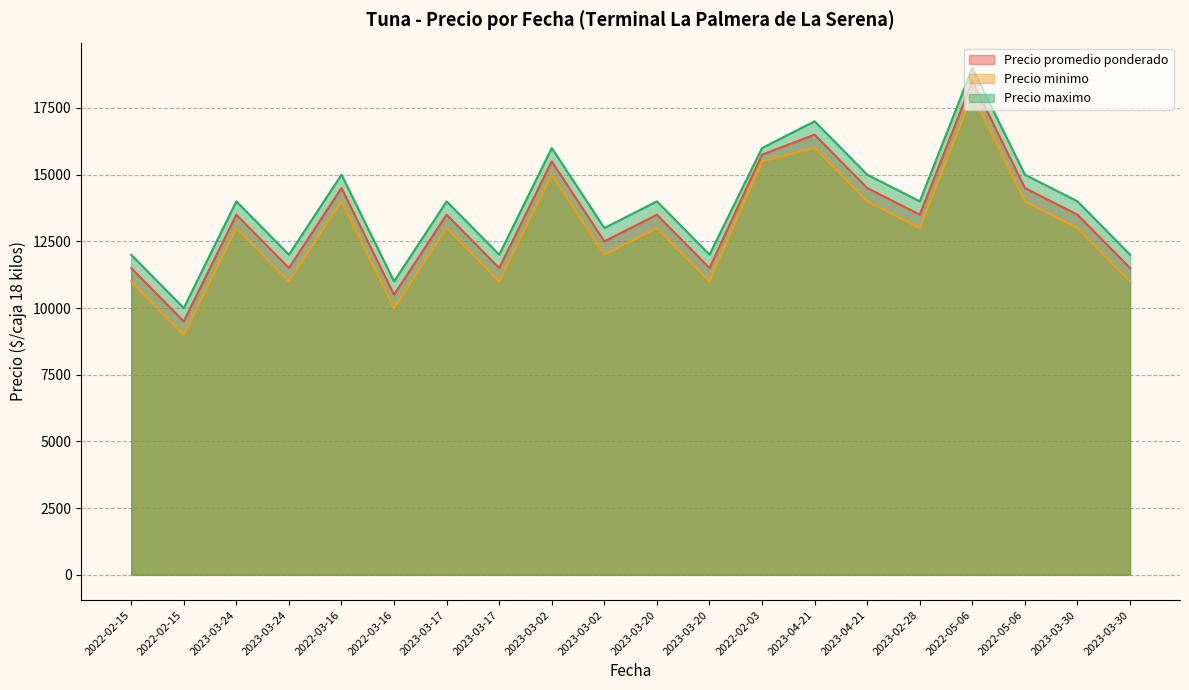

Rank the series at 2023-03-17 from highest to lowest value.

Precio maximo, Precio promedio ponderado, Precio minimo